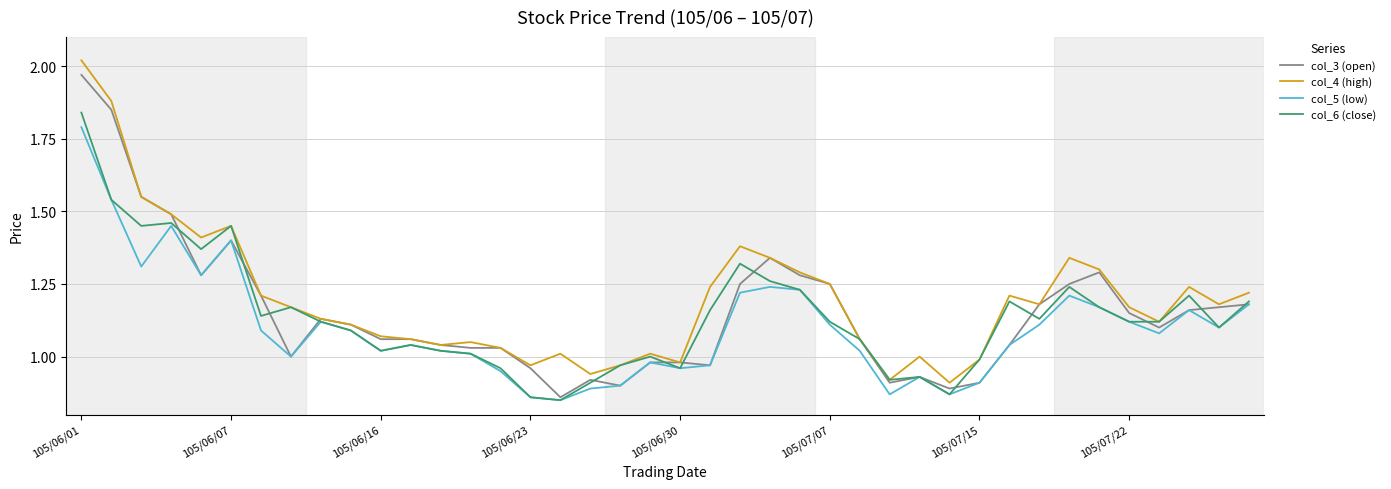

At which label does col_6 (close) reach its peak?

105/06/01